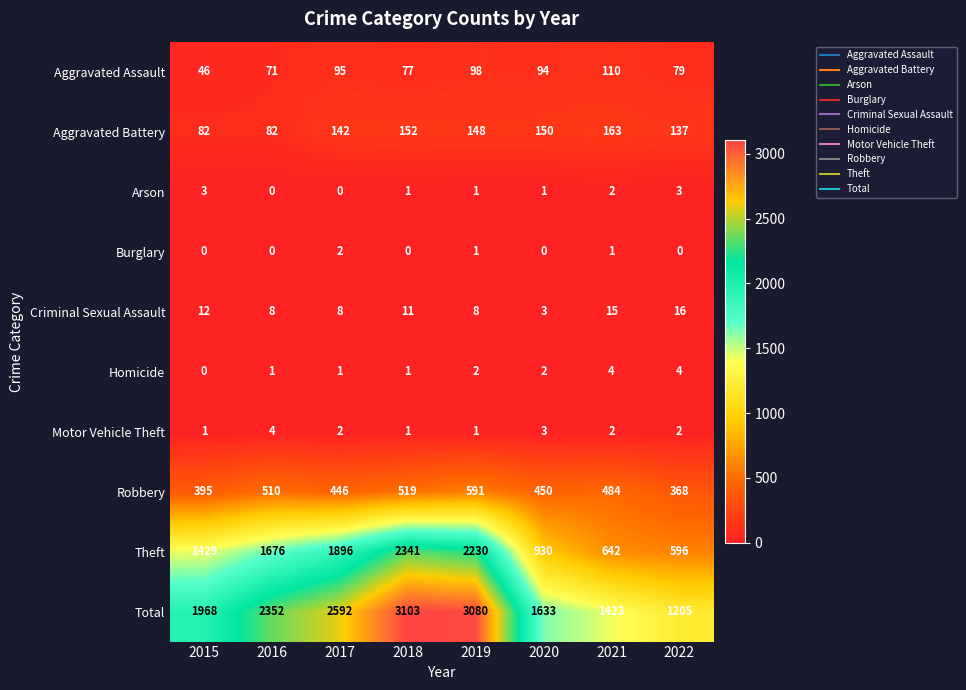

Count the number of data series in this chart.

10